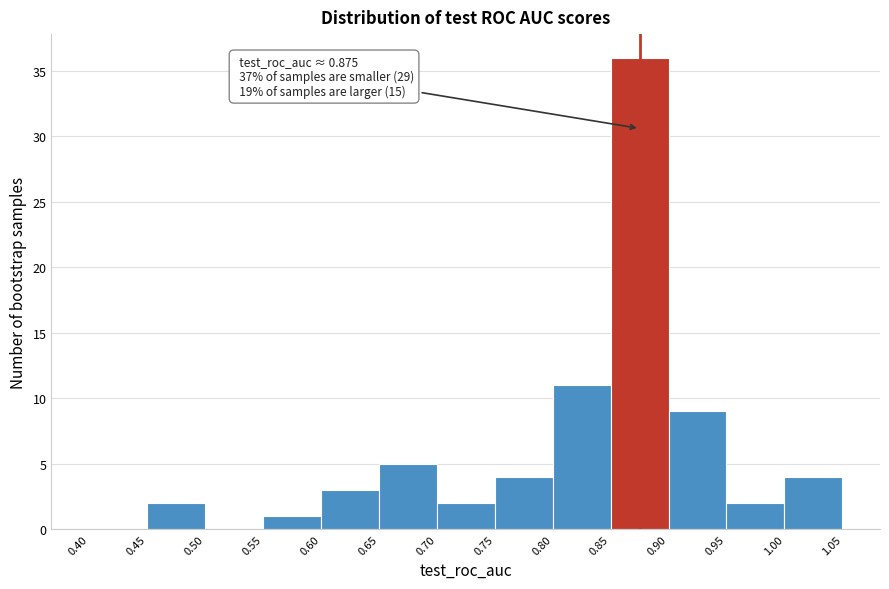

Which range on the x-axis has the tallest bar?

0.85 to 0.90